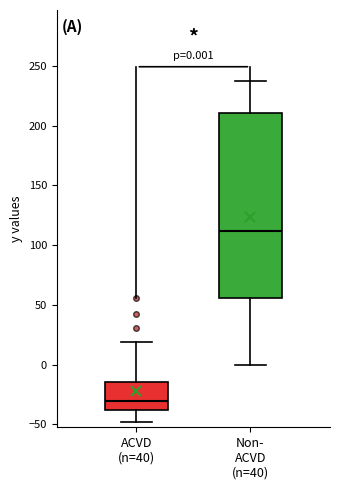

Which box's median line is the highest?

Non- ACVD (n=40)